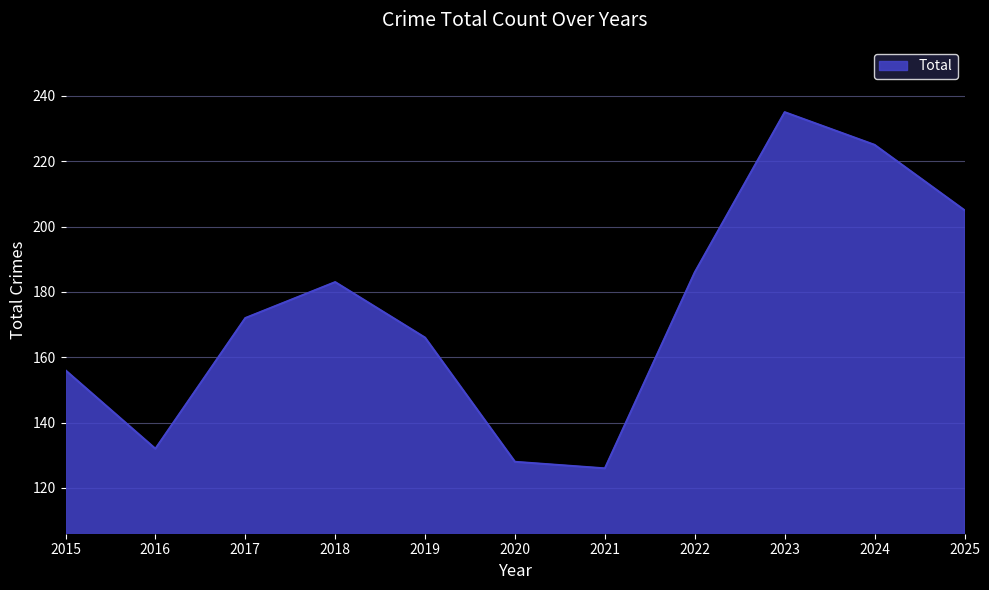

What is the ratio of the value at 2020 to the value at 2018?

0.7